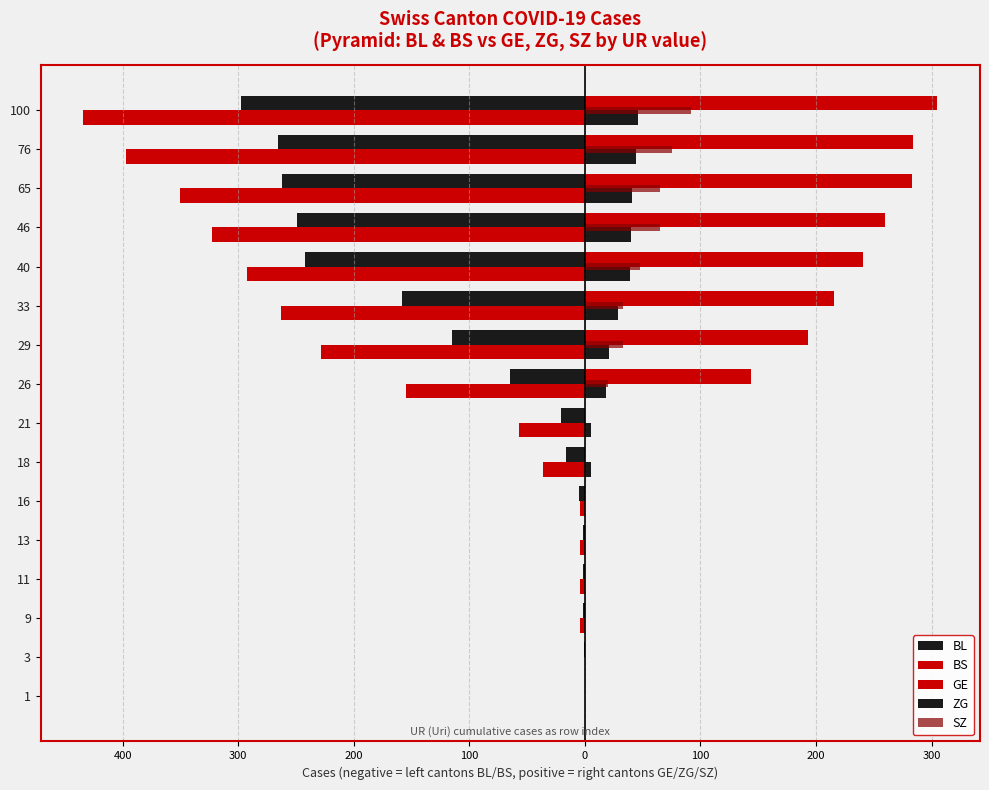

How many series are shown in this chart?

5